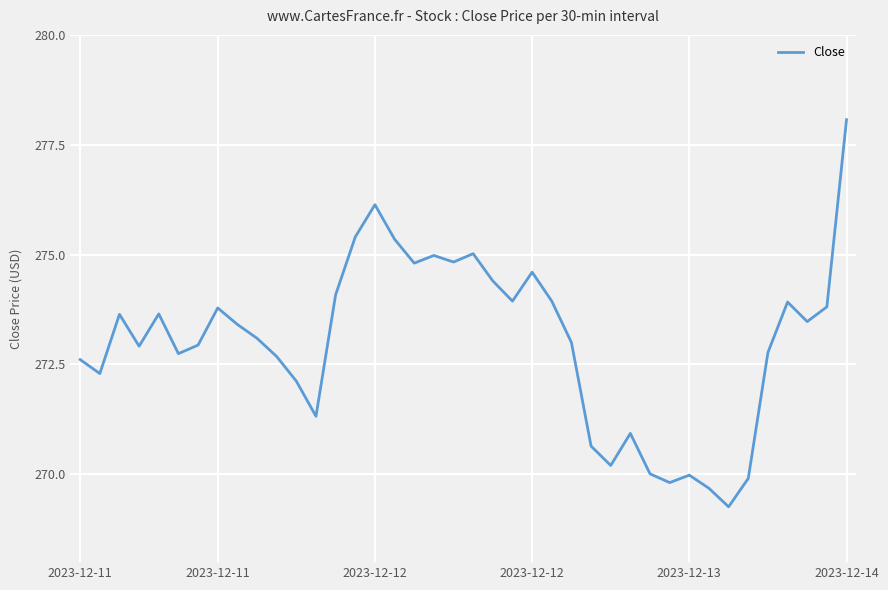

What is the sum of all values?

10920.1